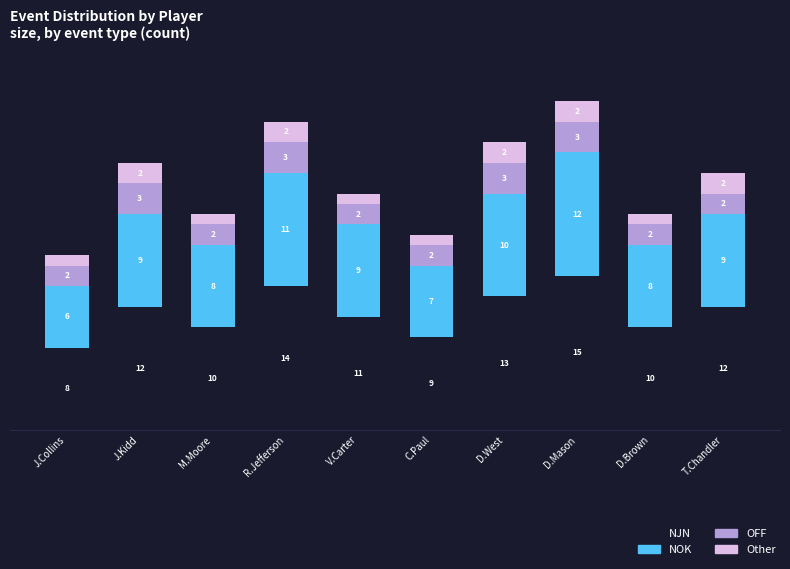

At which label does NJN reach its minimum?

J.Collins